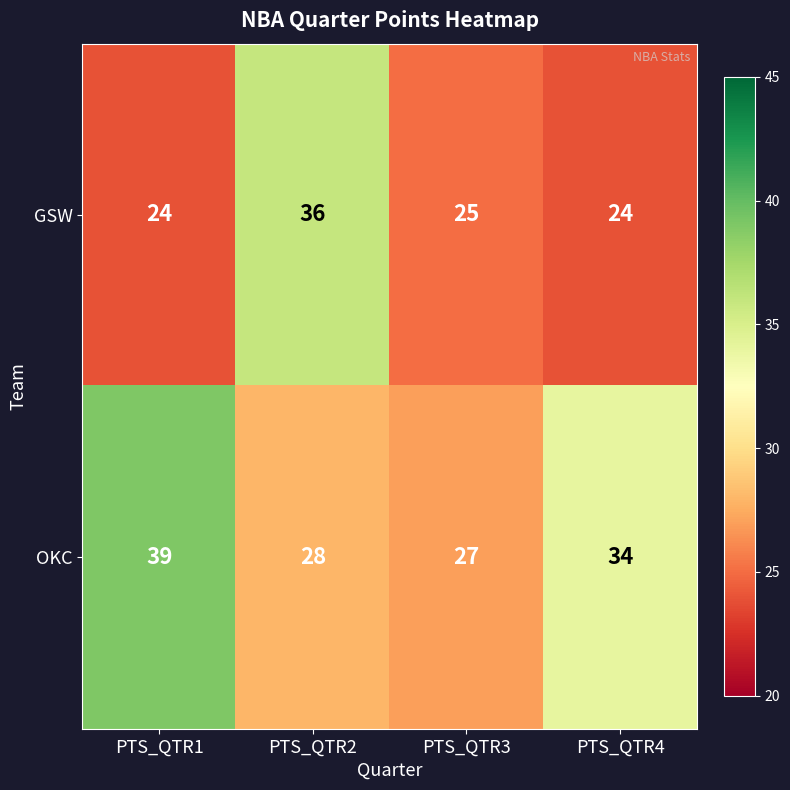

How many data points in OKC are less than 34?

2